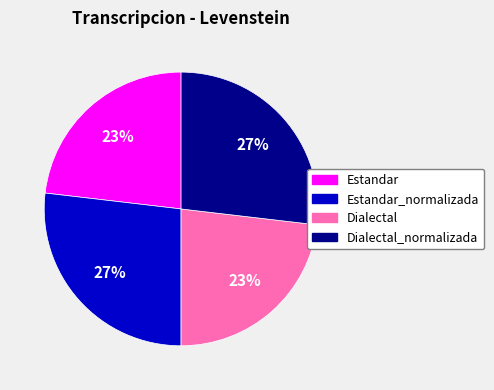

Count the number of slices in the pie.

4